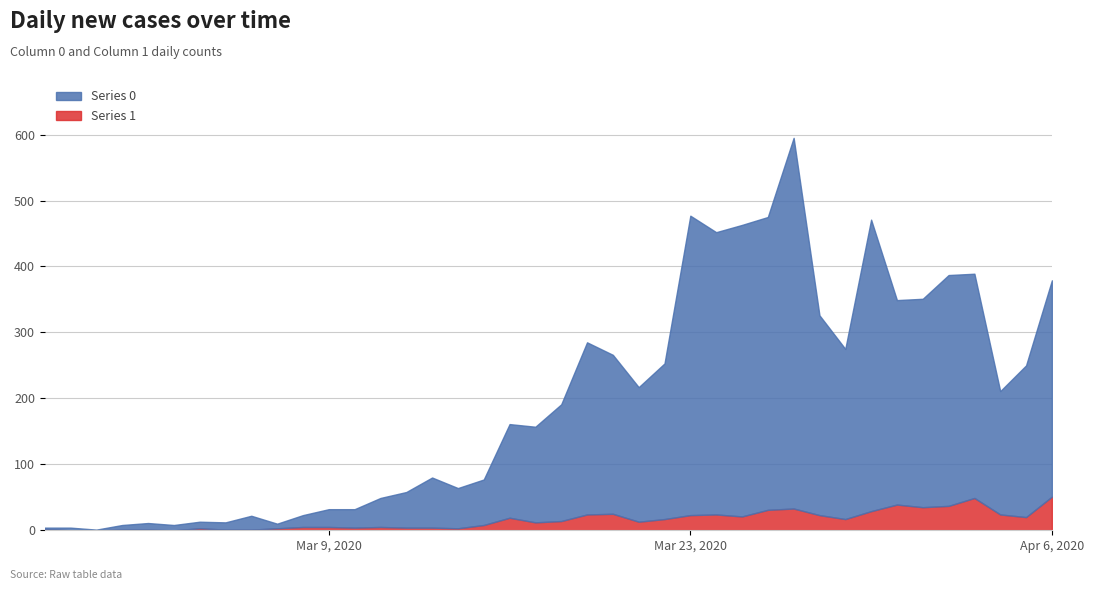

At which label does 1 reach its minimum?

2020-02-28